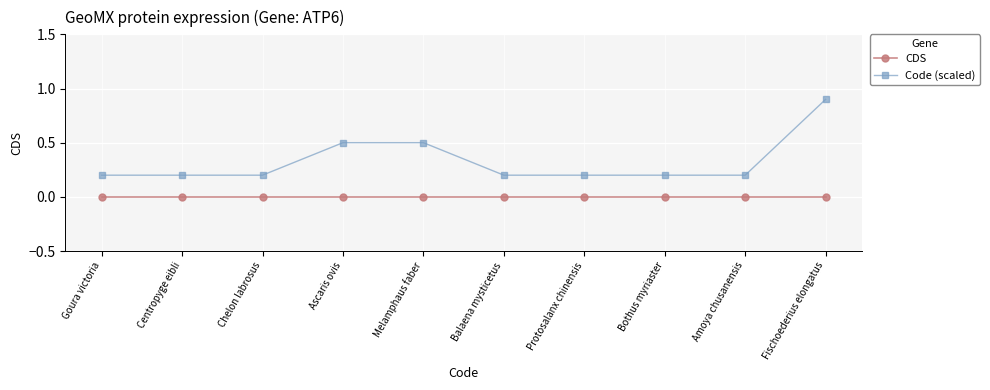

What are all the series names shown in the legend?

CDS, Code (scaled)